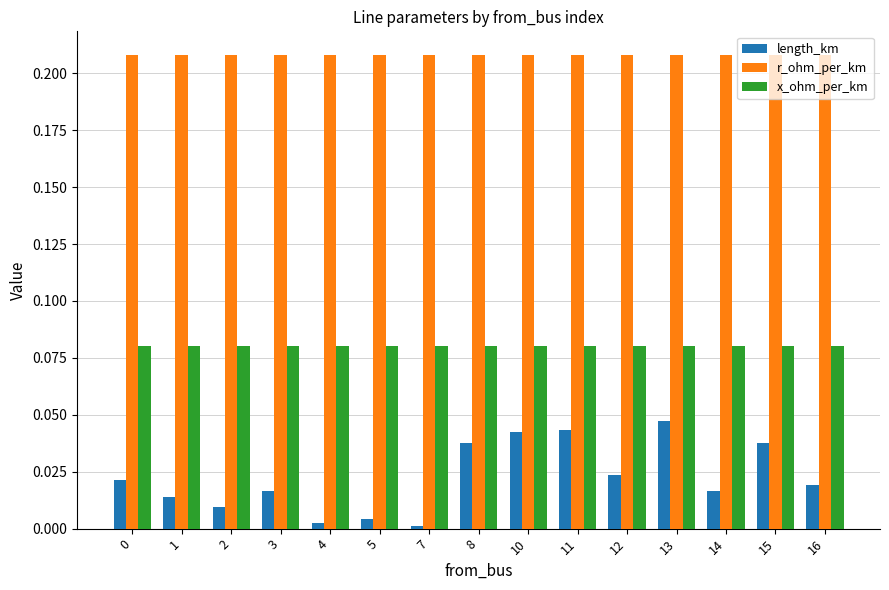

Which series has the largest total across all categories?

r_ohm_per_km